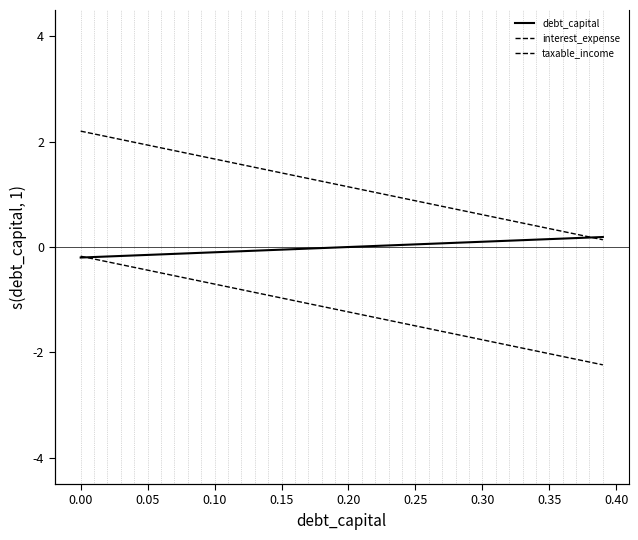

What is the greatest value displayed?

2.2